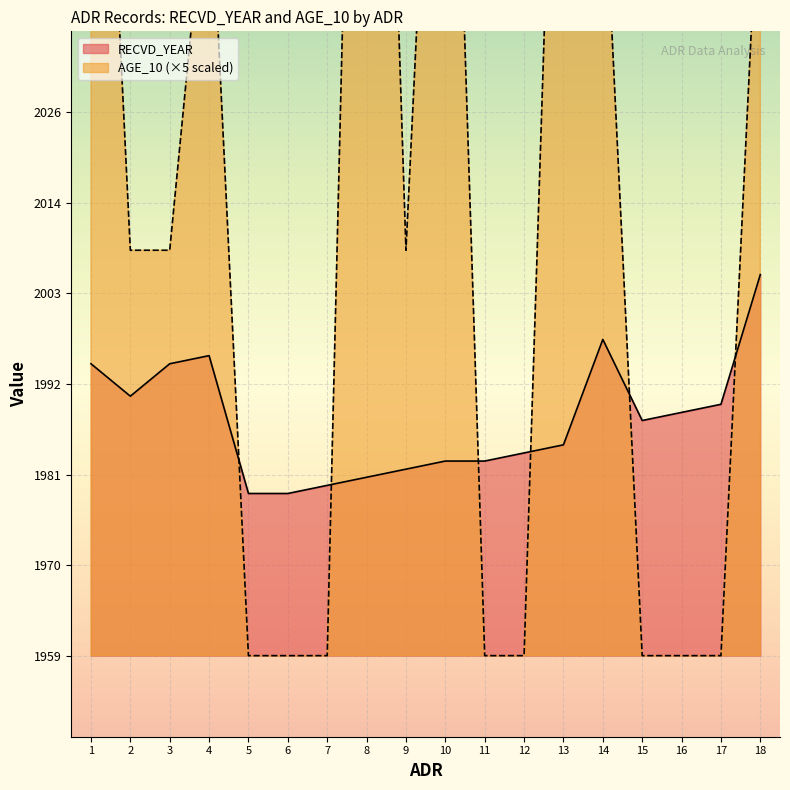

At which label does RECVD_YEAR reach its peak?

18